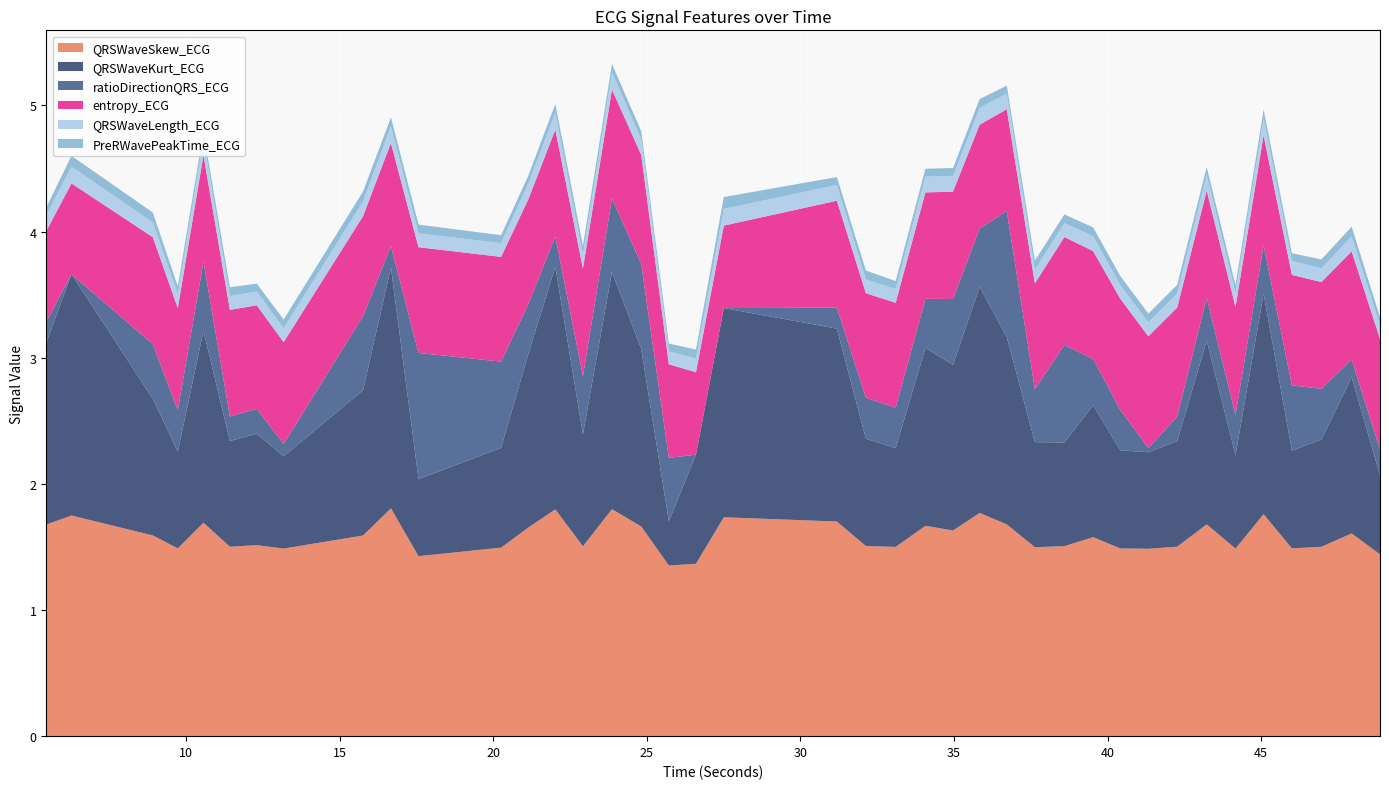

Reading left to right, list all the values displayed in this chart.

QRSWaveSkew_ECG: 1.7	1.7	1.6	1.5	1.7	1.5	1.5	1.5	1.6	1.8	1.4	1.5	1.7	1.8	1.5	1.8	1.7	1.4	1.4	1.7	1.7	1.5	1.5	1.7	1.6	1.8	1.7	1.5	1.5	1.6	1.5	1.5	1.5	1.7	1.5	1.8	1.5	1.5	1.6	1.4
QRSWaveKurt_ECG: 1.4	1.9	1.1	0.8	1.5	0.8	0.9	0.7	1.2	1.9	0.6	0.8	1.4	1.9	0.9	1.9	1.4	0.4	0.9	1.7	1.5	0.8	0.8	1.4	1.3	1.8	1.5	0.8	0.8	1.0	0.8	0.8	0.8	1.5	0.7	1.7	0.8	0.9	1.2	0.6
ratioDirectionQRS_ECG: 0.2	0.0	0.4	0.3	0.5	0.2	0.2	0.1	0.6	0.2	1.0	0.7	0.4	0.2	0.5	0.6	0.7	0.5	0.0	0.0	0.2	0.3	0.3	0.4	0.5	0.5	1.0	0.4	0.8	0.4	0.3	0.0	0.2	0.3	0.3	0.4	0.5	0.4	0.1	0.2
entropy_ECG: 0.7	0.7	0.8	0.8	0.8	0.8	0.8	0.8	0.8	0.8	0.8	0.8	0.8	0.8	0.9	0.9	0.9	0.7	0.7	0.7	0.8	0.8	0.8	0.8	0.9	0.8	0.8	0.8	0.9	0.9	0.9	0.9	0.9	0.8	0.9	0.9	0.9	0.8	0.9	0.9
QRSWaveLength_ECG: 0.1	0.1	0.1	0.1	0.1	0.1	0.1	0.1	0.1	0.1	0.1	0.1	0.1	0.1	0.1	0.1	0.1	0.1	0.1	0.1	0.1	0.1	0.1	0.1	0.1	0.1	0.1	0.1	0.1	0.1	0.1	0.1	0.1	0.1	0.1	0.1	0.1	0.1	0.1	0.1
PreRWavePeakTime_ECG: 0.1	0.1	0.1	0.1	0.1	0.1	0.1	0.1	0.1	0.1	0.1	0.1	0.1	0.1	0.1	0.1	0.1	0.1	0.1	0.1	0.1	0.1	0.1	0.1	0.1	0.1	0.1	0.1	0.1	0.1	0.1	0.1	0.1	0.1	0.1	0.1	0.1	0.1	0.1	0.1